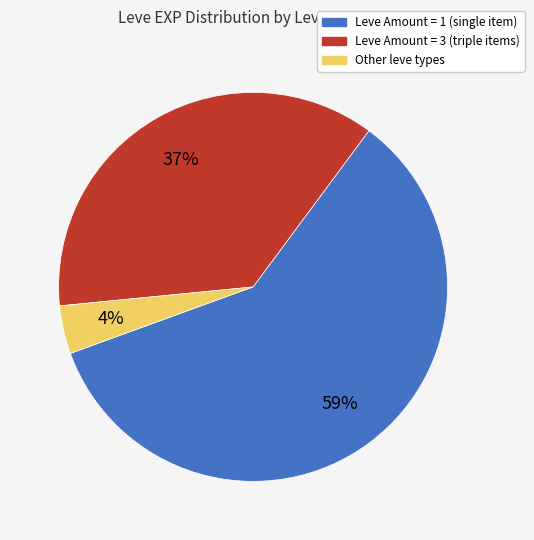

What is the largest slice in the pie chart?

Leve Amount = 1 (single item)